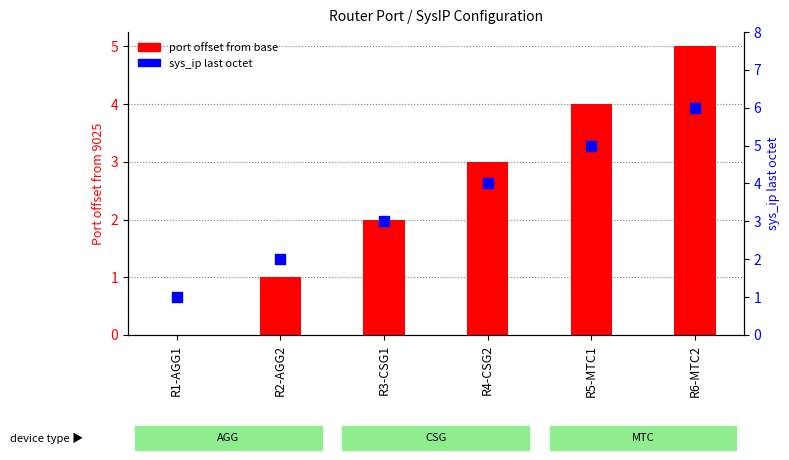

What are all the series names shown in the legend?

port offset from base, sys_ip last octet